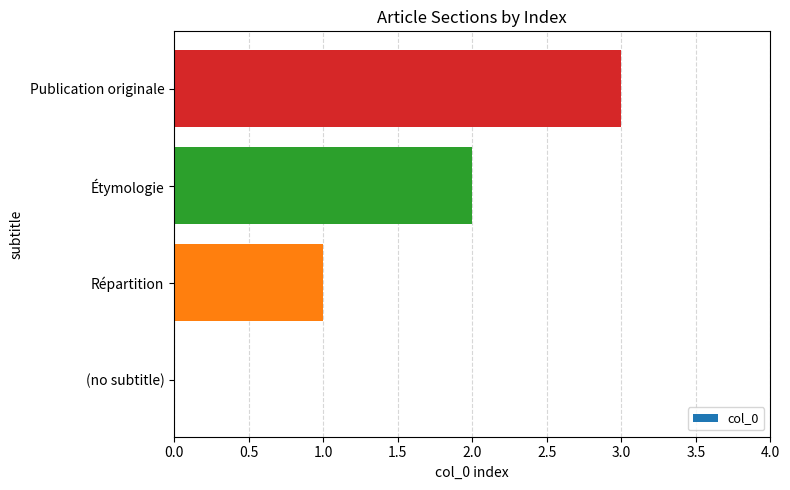

Which label corresponds to the largest value in the chart?

Publication originale